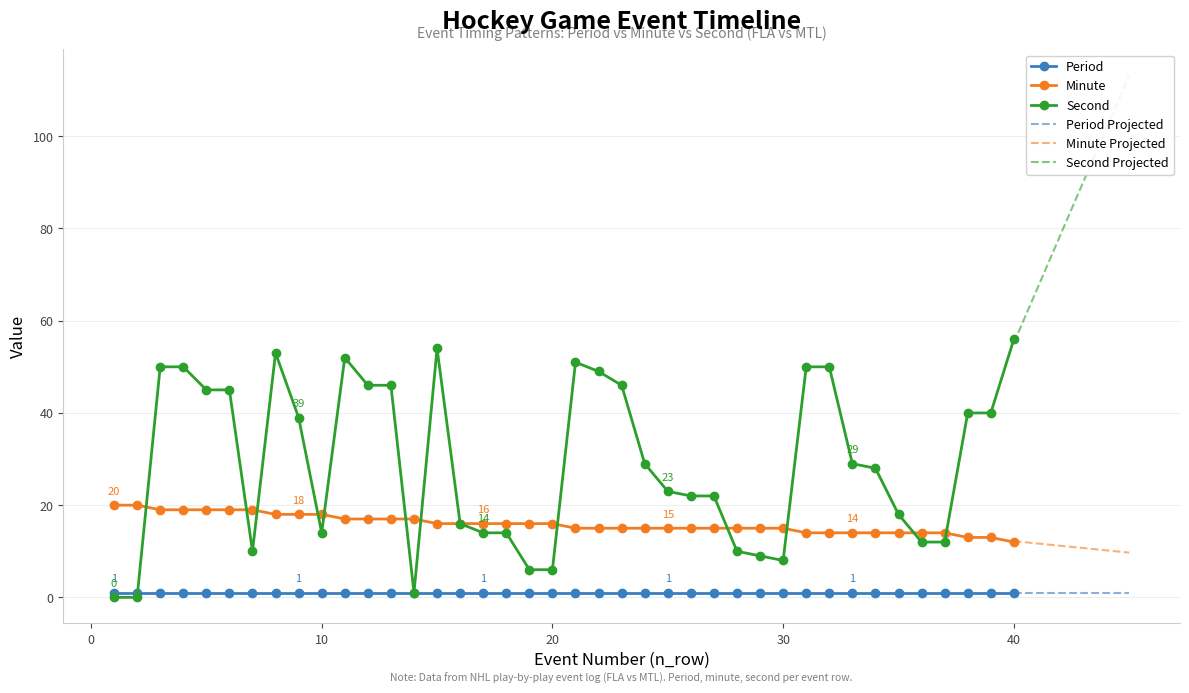

True or false: minute has a value of 10 at 23.

False